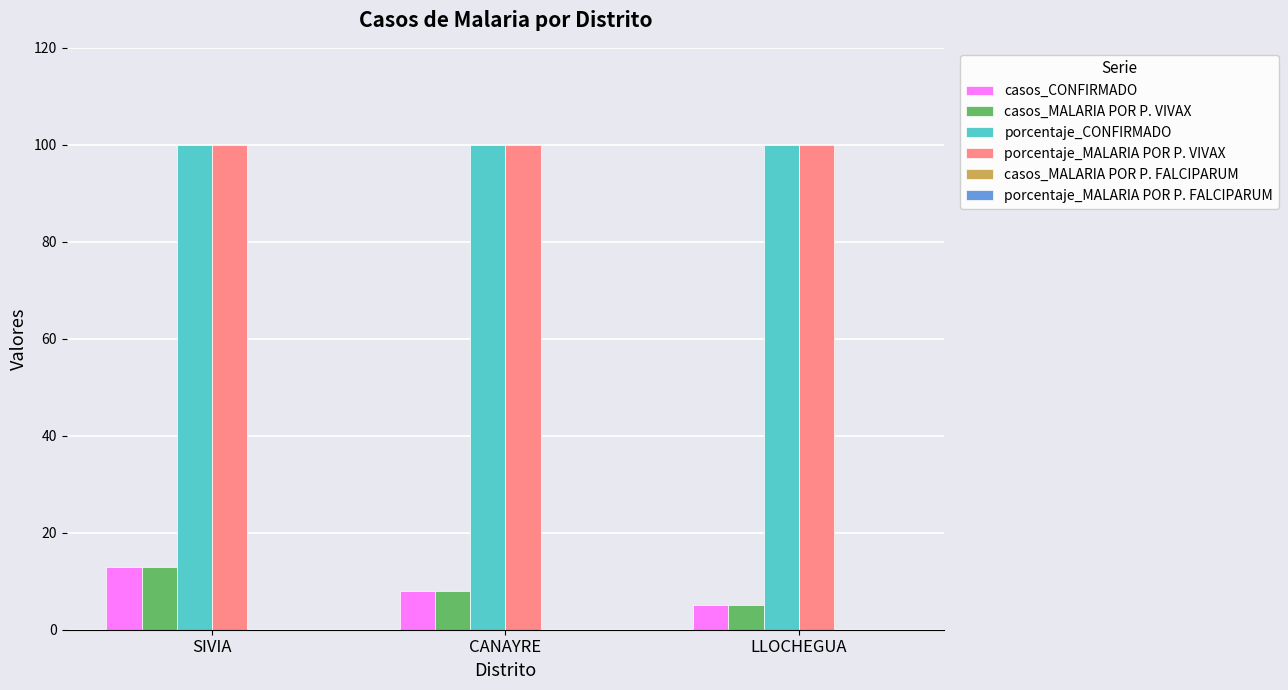

At how many categories does at least one series exceed 23?

3